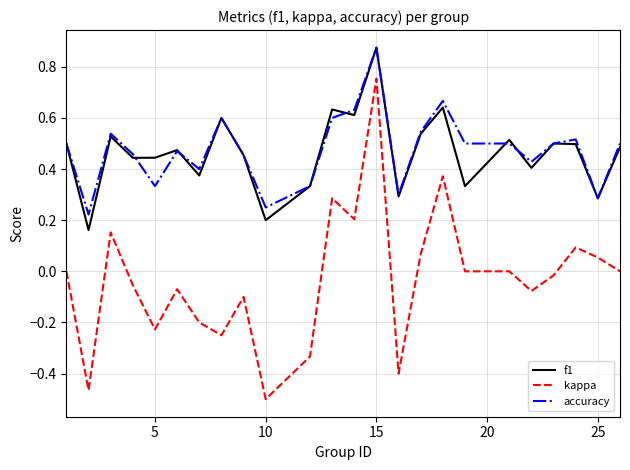

Which series has the widest spread of values?

kappa